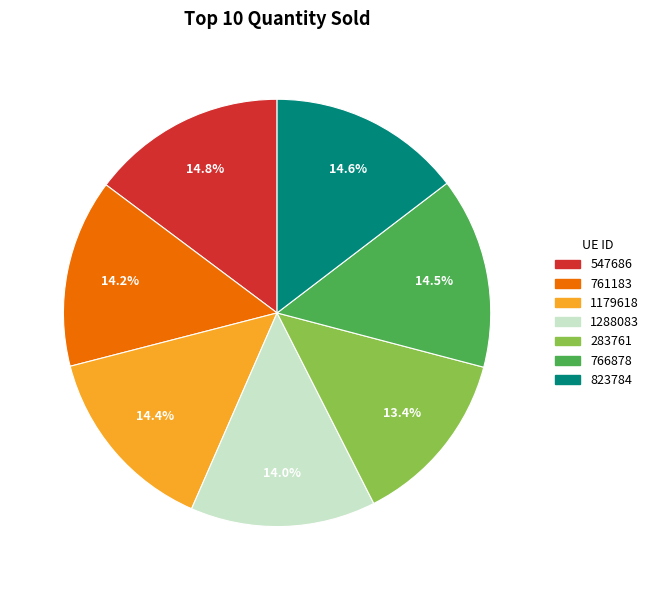

What is the smallest slice in the pie chart?

283761